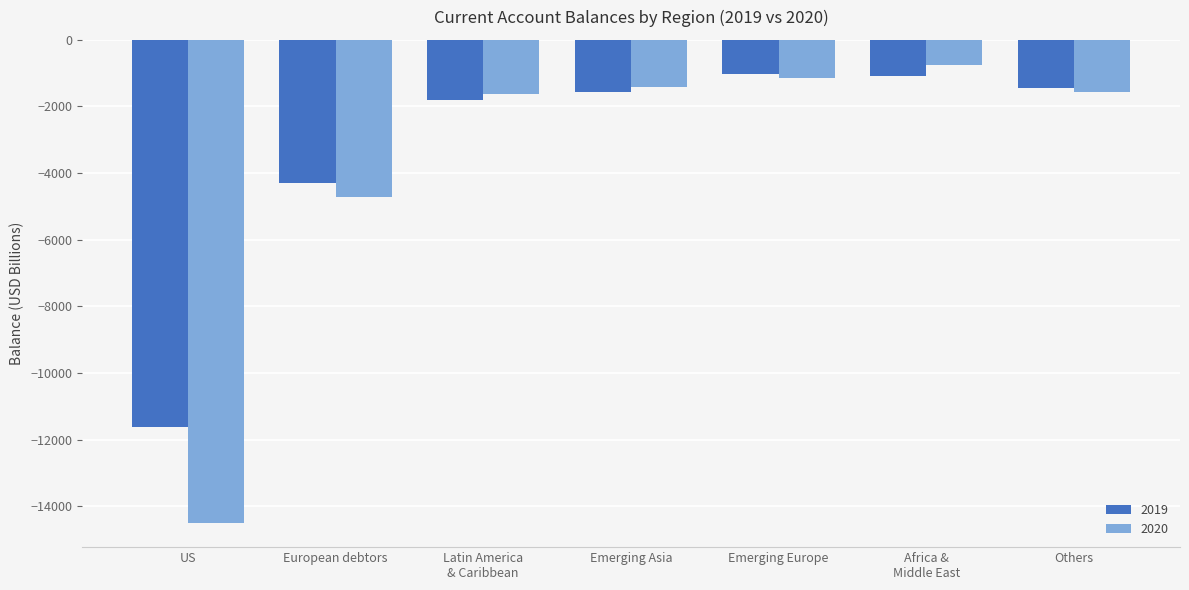

At US, list the series in order from smallest to largest.

2020, 2019